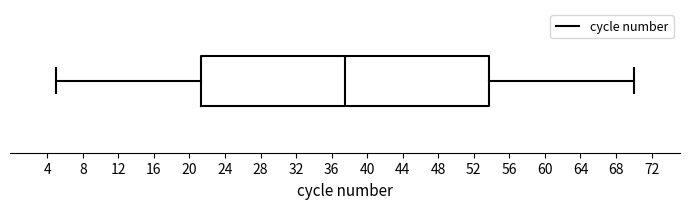

Transcribe this box plot: give where the median line is, the range the box spans, and where the two whiskers end, as read against the x-axis. The values are not printed on the chart, so give them approximately, as read against the axis.

median 37.5, box 21.5 to 54.0, whiskers 5.0 to 70.0